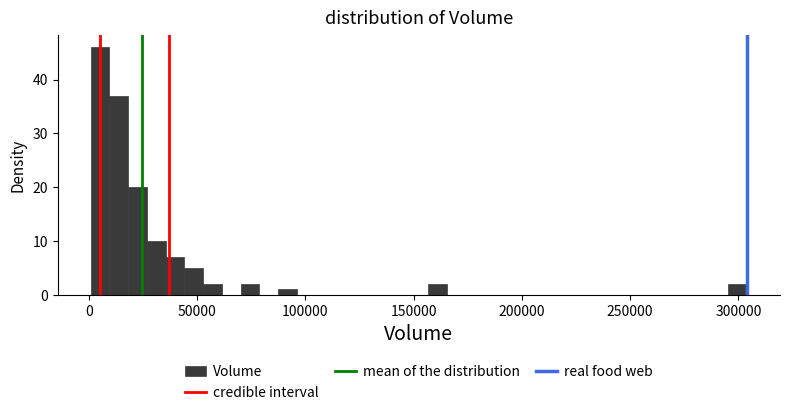

Around what value on the x-axis is the tallest bar? Give the approximate position of its centre, as read against the axis.

5000